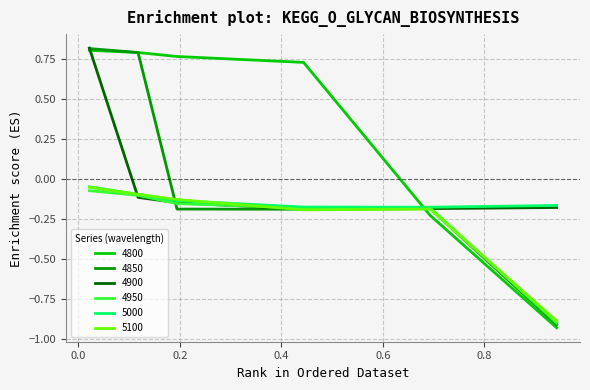

Which series ends up on top after the final intersection of 4900 and 4850?

4900